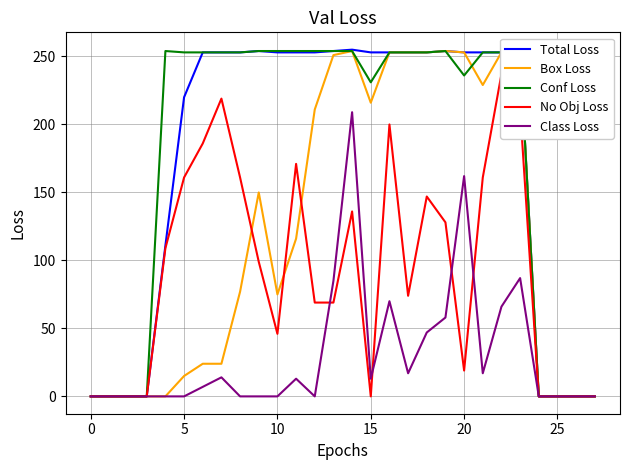

In Total Loss, how many points are higher than both neighbors (excluding endpoints)?

3